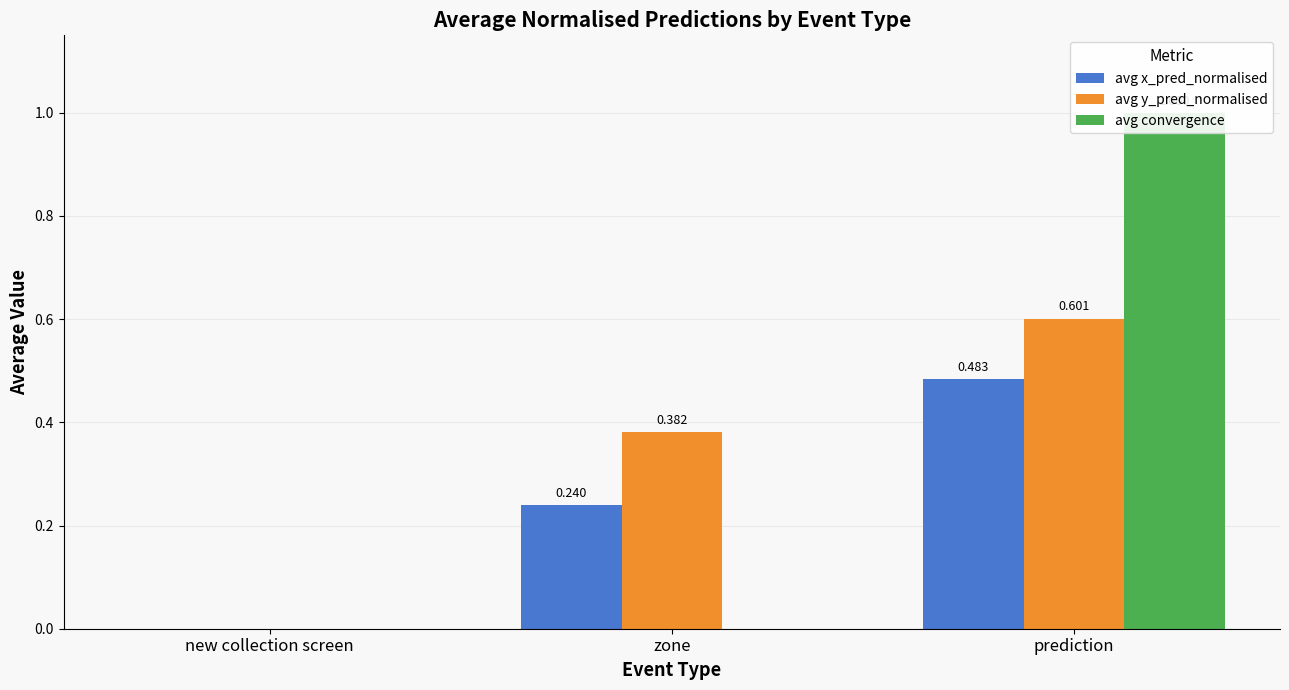

Reading right to left, extract all data points from this chart.

avg x_pred_normalised: 0.5	0.2	0.0
avg y_pred_normalised: 0.6	0.4	0.0
avg convergence: 1.0	0.0	0.0